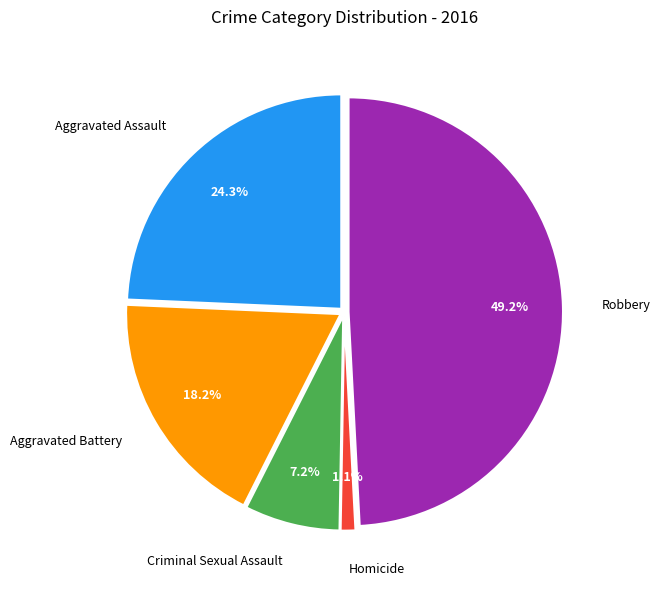

What is the largest slice in the pie chart?

Robbery